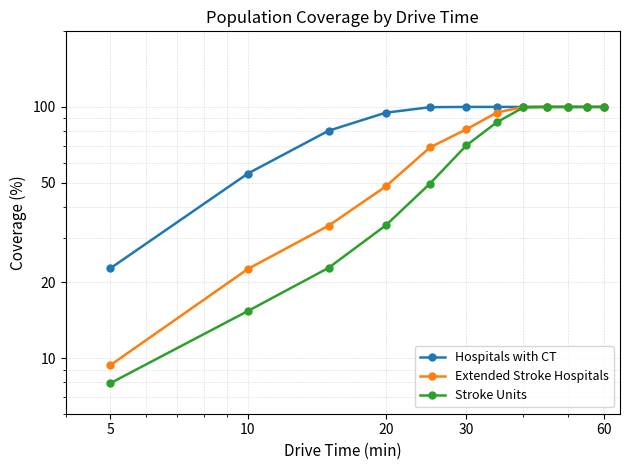

True or false: Extended Stroke Hospitals and Hospitals with CT cross at least once.

False